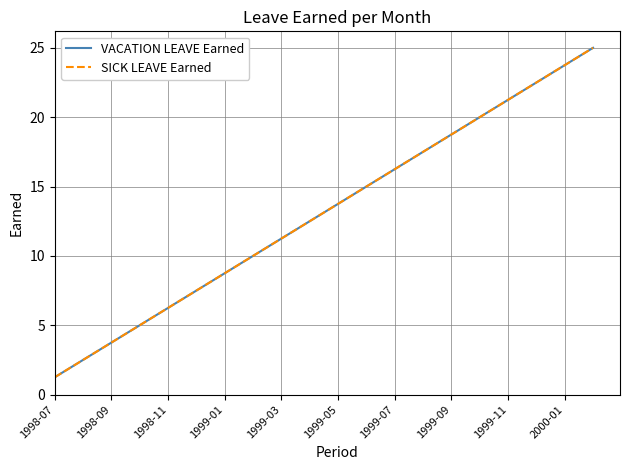

Does the chart display data point markers on the line(s)?

No